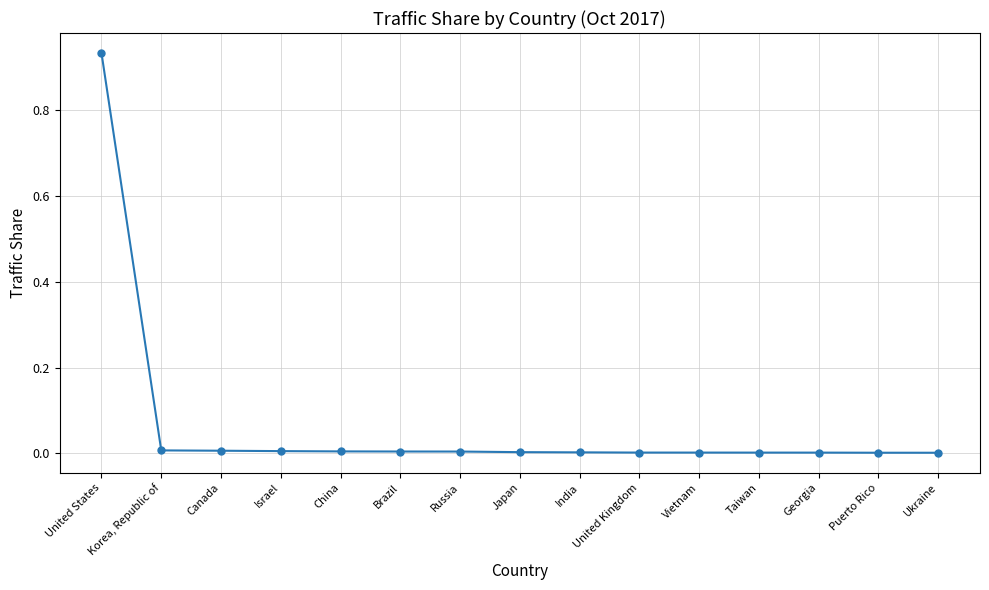

List the labels in order of value, smallest first.

Ukraine, Puerto Rico, Georgia, Taiwan, Vietnam, United Kingdom, India, Japan, Russia, Brazil, China, Israel, Canada, Korea, Republic of, United States